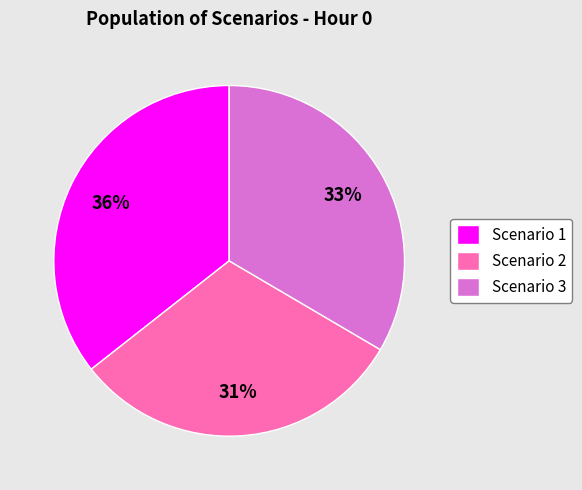

Which has a higher value, Scenario 1 or Scenario 2?

Scenario 1